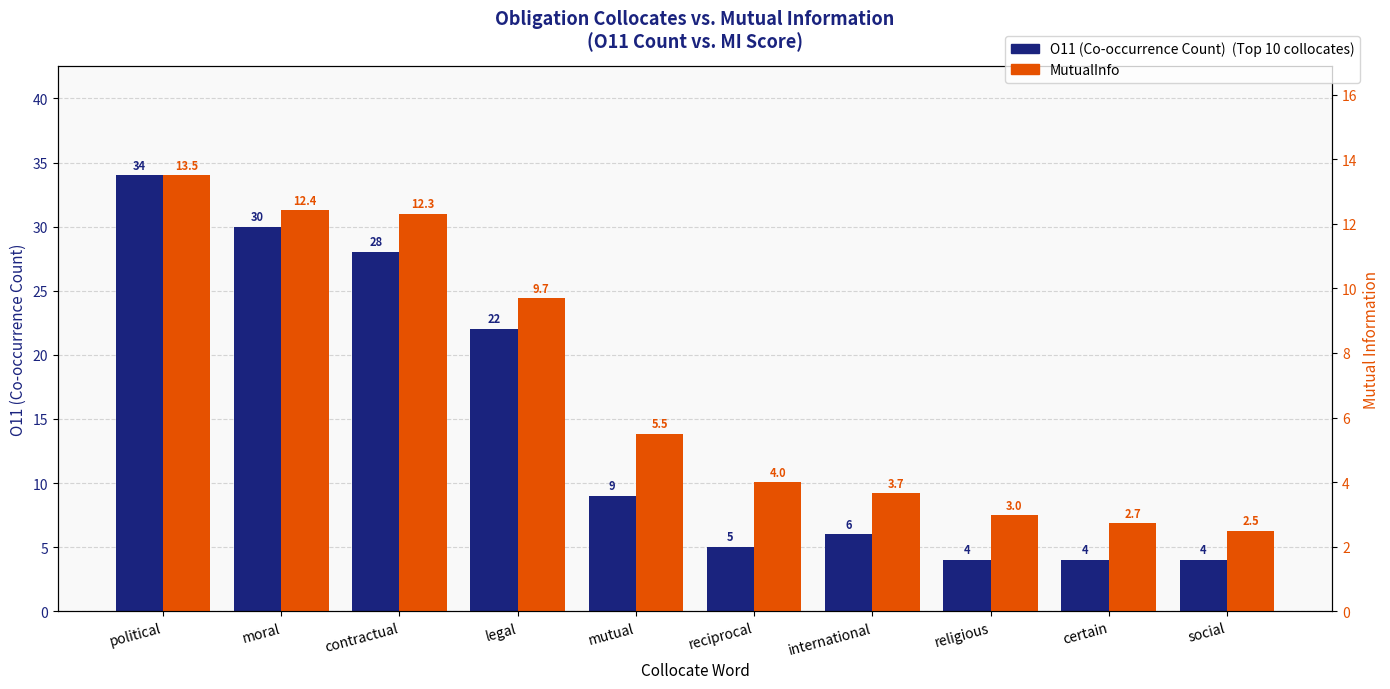

What are all the series names shown in the legend?

O11 (Co-occurrence Count), MutualInfo